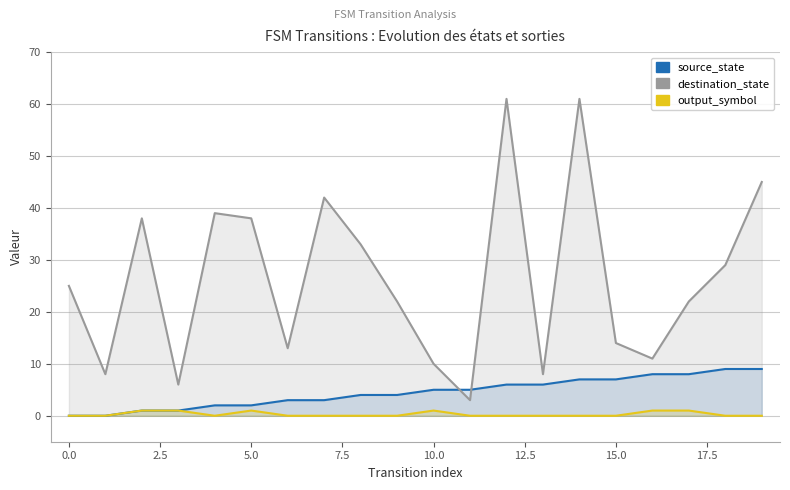

How many lines are shown in the chart?

3